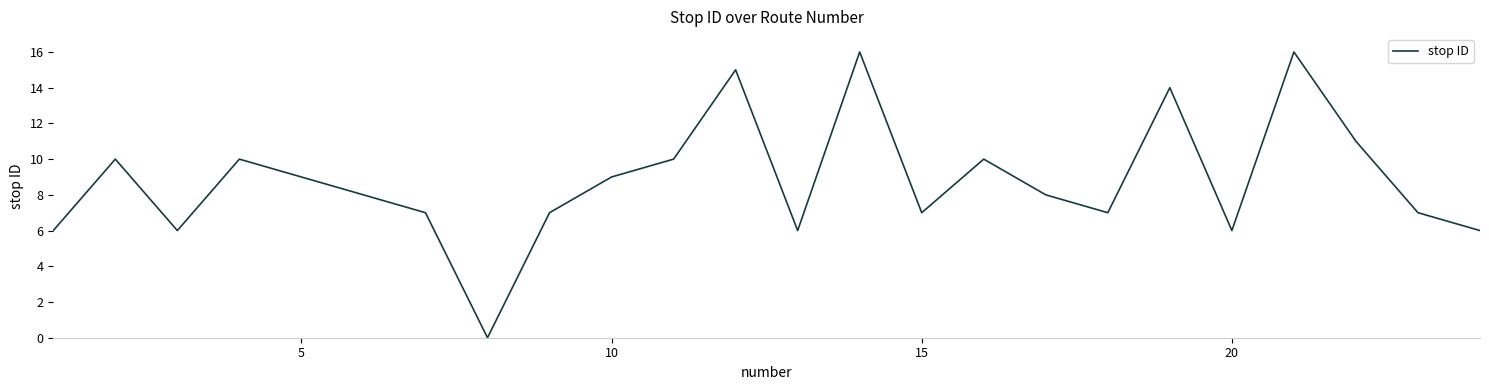

What is the difference between the maximum and minimum values?

16